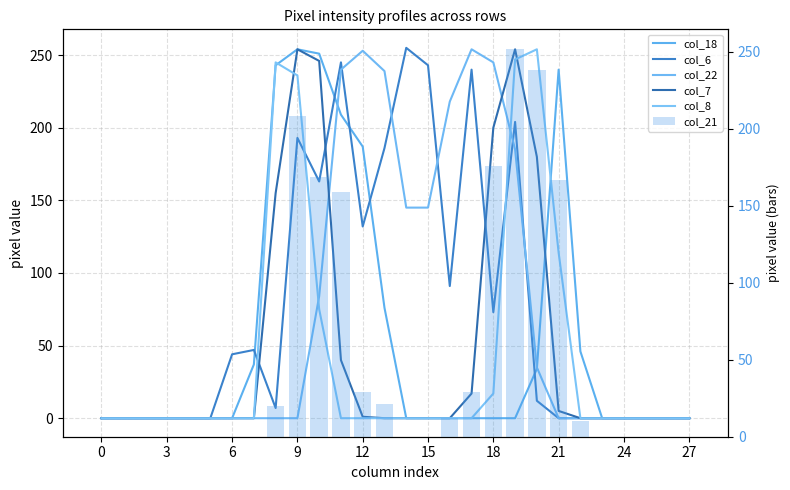

List the series in order of their peak value, lowest first.

col_21, col_18, col_22, col_7, col_8, col_6